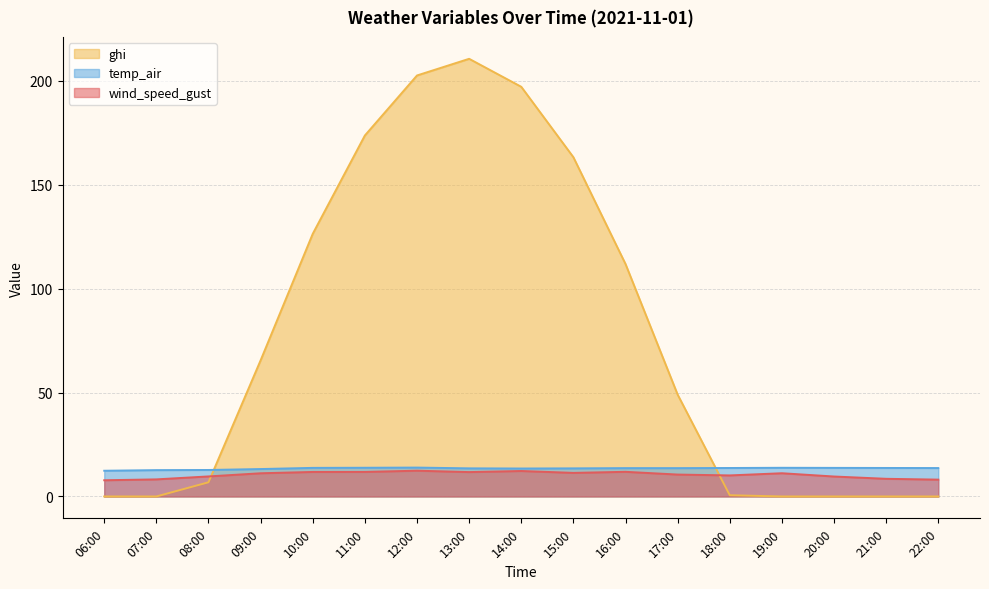

What is the difference between the wind_speed_gust values at 18:00 and 06:00?

2.3